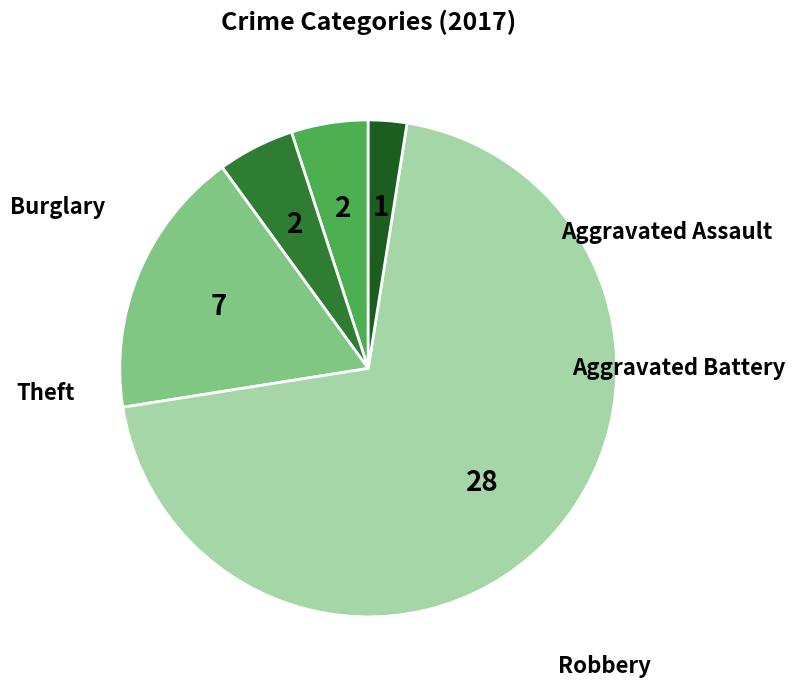

Which has a higher value, Theft or Robbery?

Theft